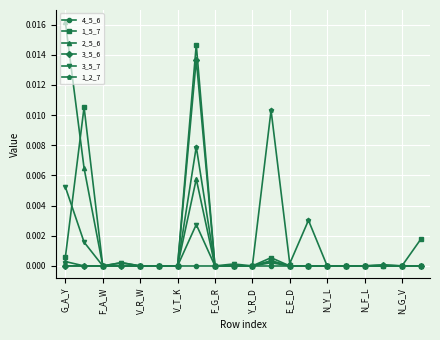

Which series has the widest spread of values?

2_5_6